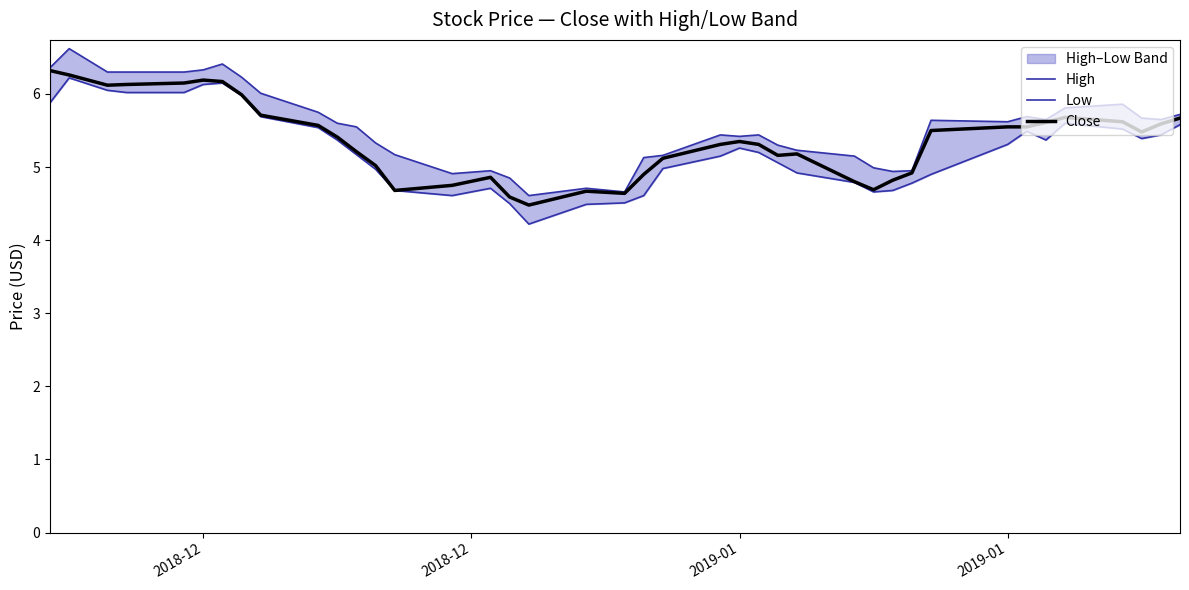

What is the maximum value shown in the chart?

6.6